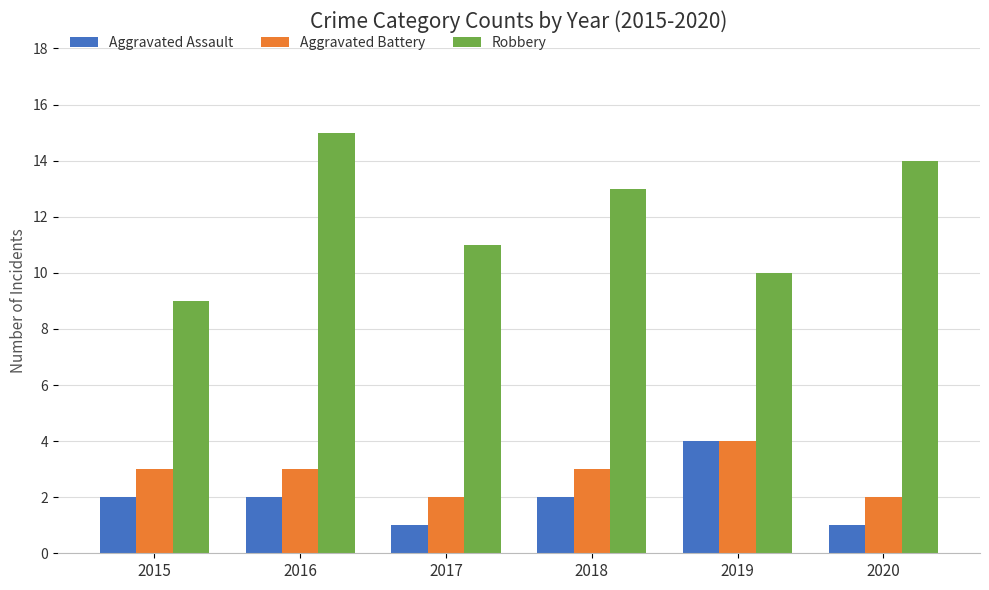

The value of Aggravated Battery at 2019 is 4. True or false?

True